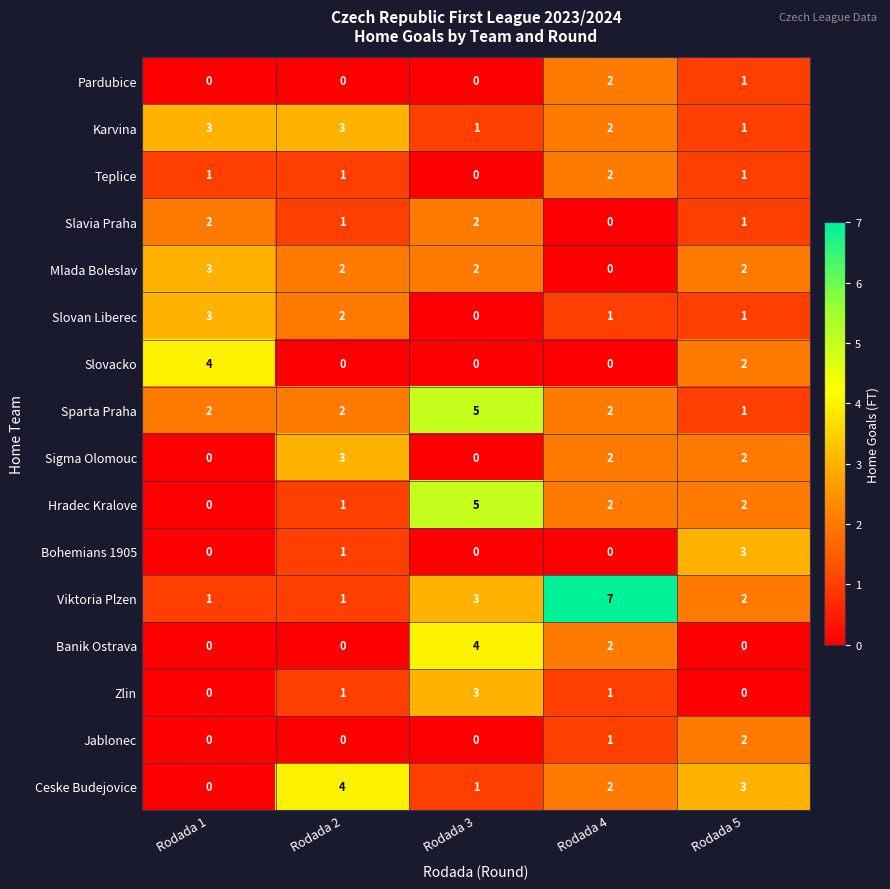

What is the total value across all series at Rodada 1?

19